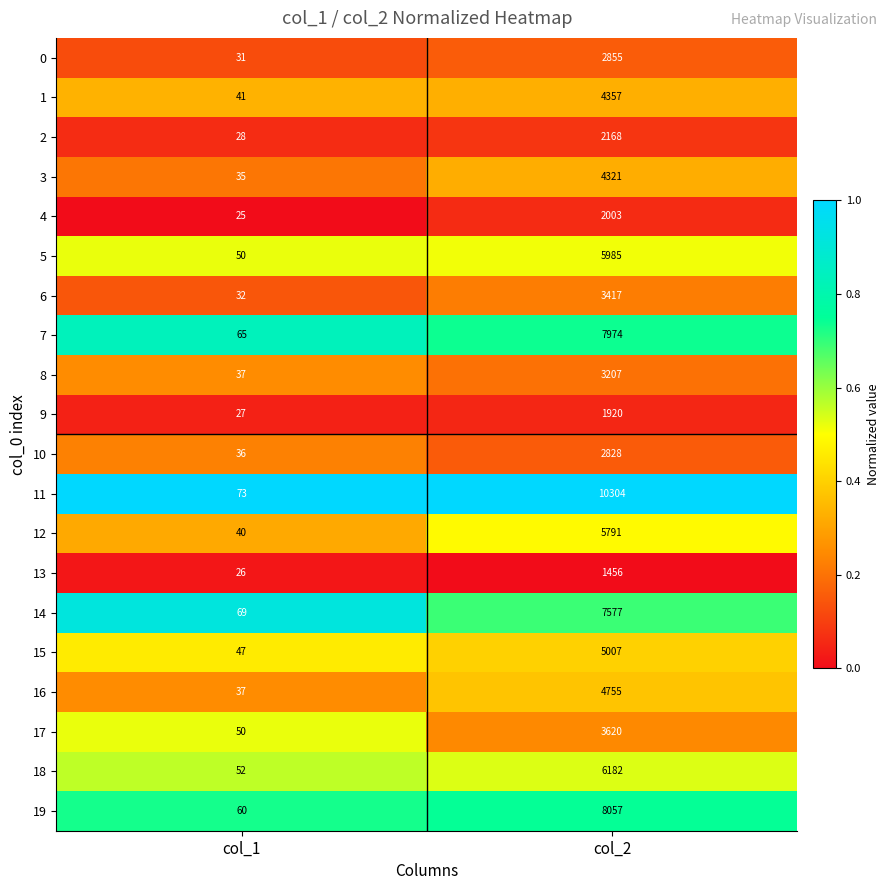

At which category does the chart reach its peak across all series?

col_2